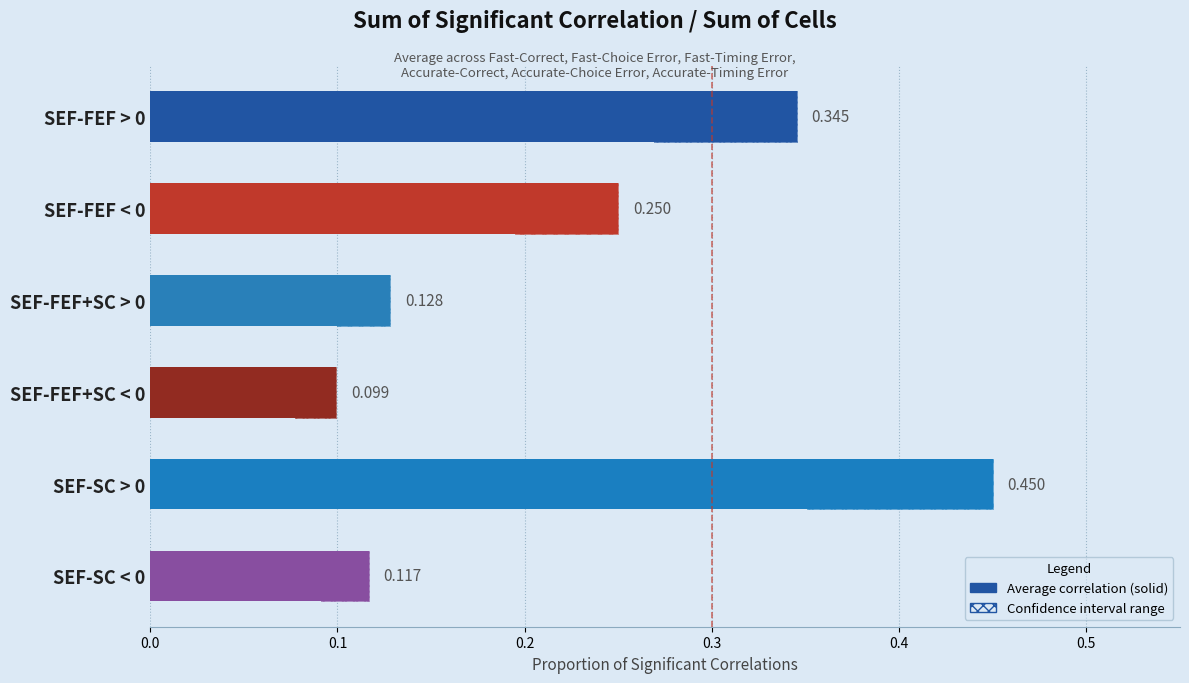

Reading right to left, list all the values displayed in this chart.

0.1	0.5	0.1	0.1	0.2	0.3